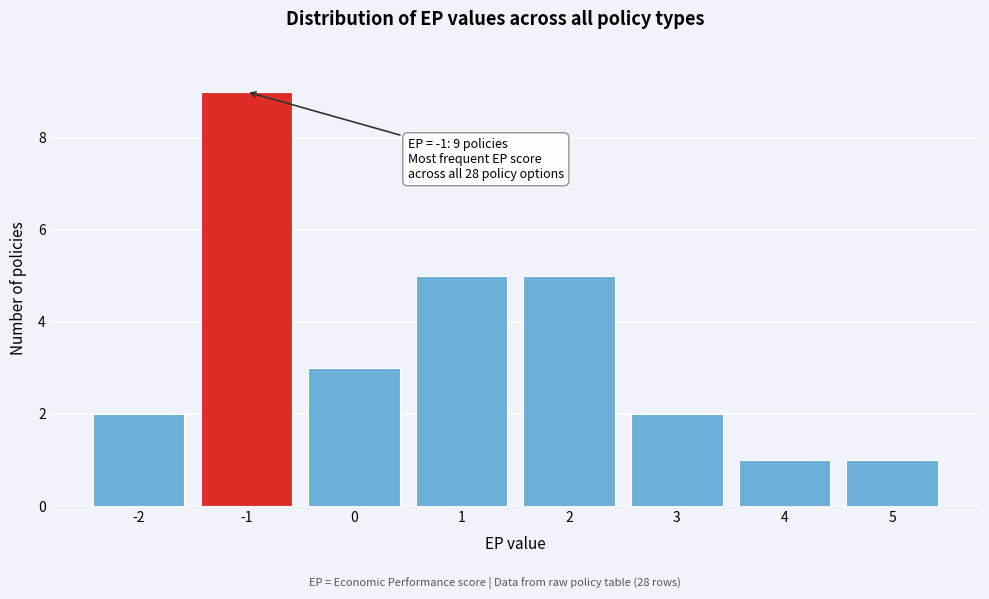

Over which range of the x-axis is the bar tallest?

-1.5 to -0.5